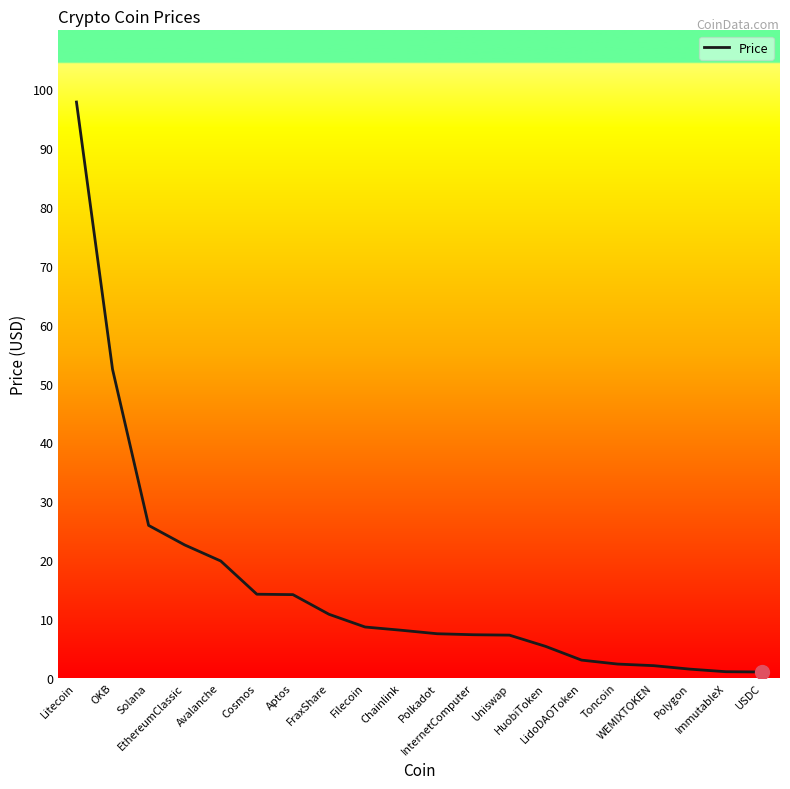

What is the difference between the maximum and minimum values?

96.8